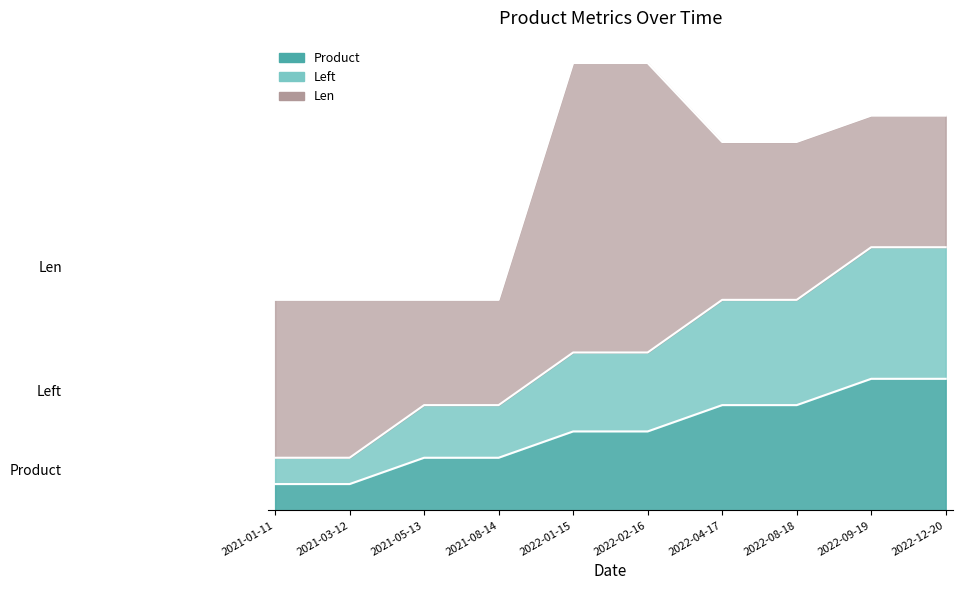

What position from the right is 2022-09-19?

2